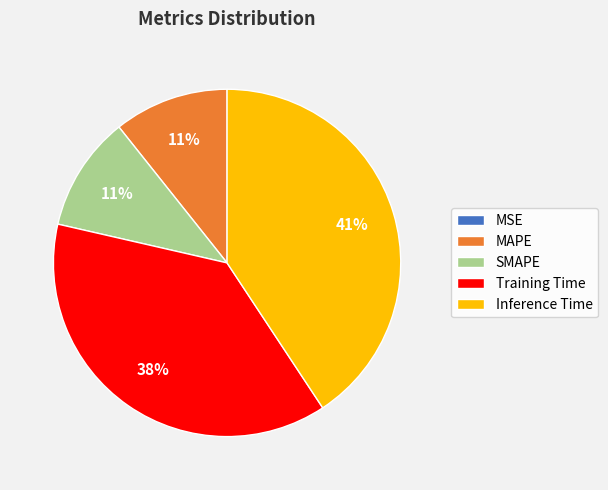

To the nearest percent, what is the average slice percentage?

20%